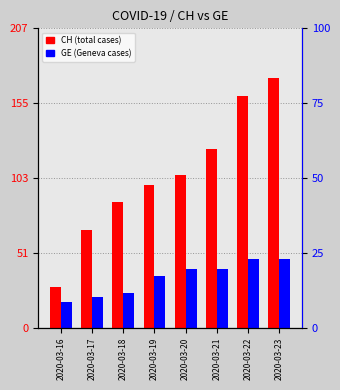

True or false: CH has a value of 161 at 2020-03-22.

True